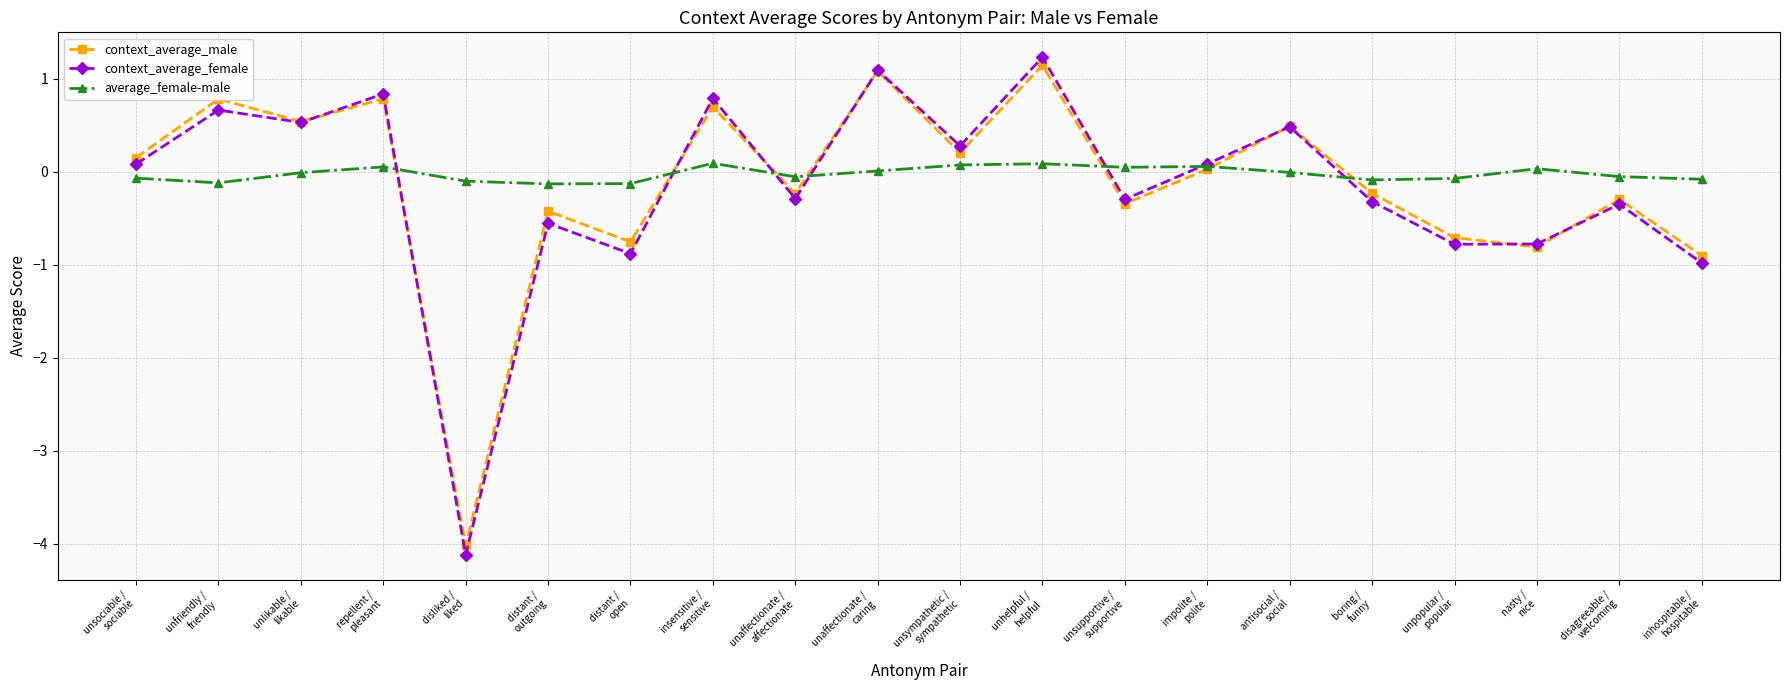

True or false: context_average_male has more than 0 points higher than both neighbors.

True